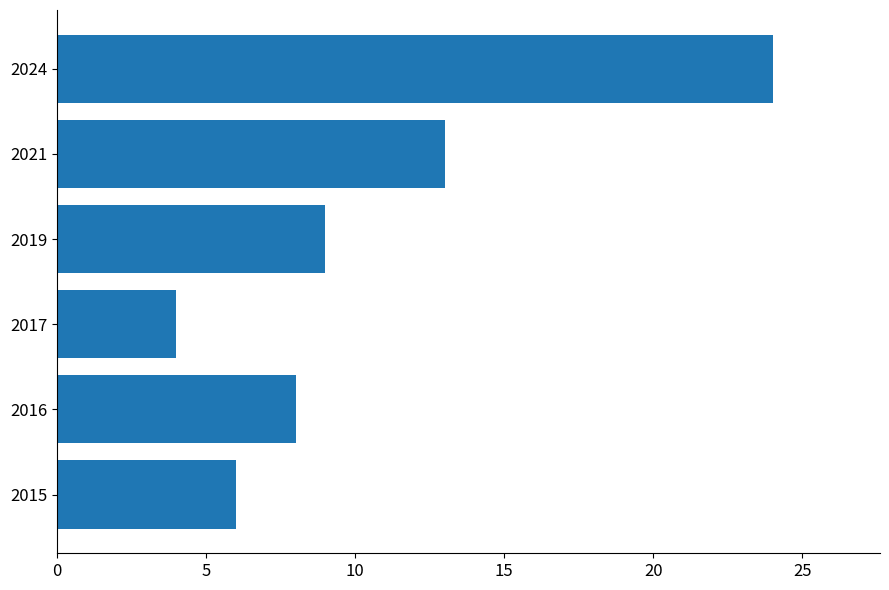

What is the change in value from 2015 to 2016?

+2